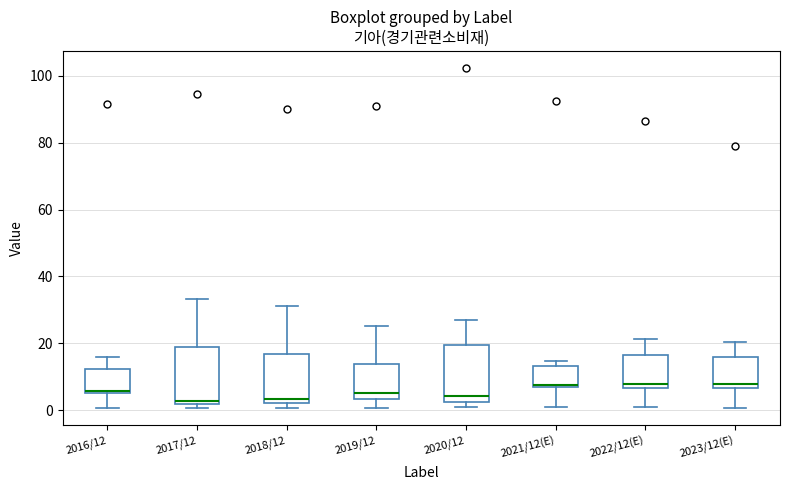

Reading left to right, read every box against the y-axis: the position of its median line, the range the box covers, and the ends of its whiskers. The values are not printed on the chart, so give them approximately, as read against the axis.

2016/12: median 6 (just above the box's lower edge), box 6 to 12, whiskers 0 to 16
2017/12: median 2 (just above the box's lower edge), box 2 to 18, whiskers 0 to 34
2018/12: median 4, box 2 to 16, whiskers 0 to 32
2019/12: median 4 (just above the box's lower edge), box 4 to 14, whiskers 0 to 26
2020/12: median 4, box 2 to 20, whiskers 0 to 26
2021/12(E): median 8, box 6 to 14, whiskers 0 to 14 (just above the box's upper edge)
2022/12(E): median 8, box 6 to 16, whiskers 0 to 22
2023/12(E): median 8, box 6 to 16, whiskers 0 to 20